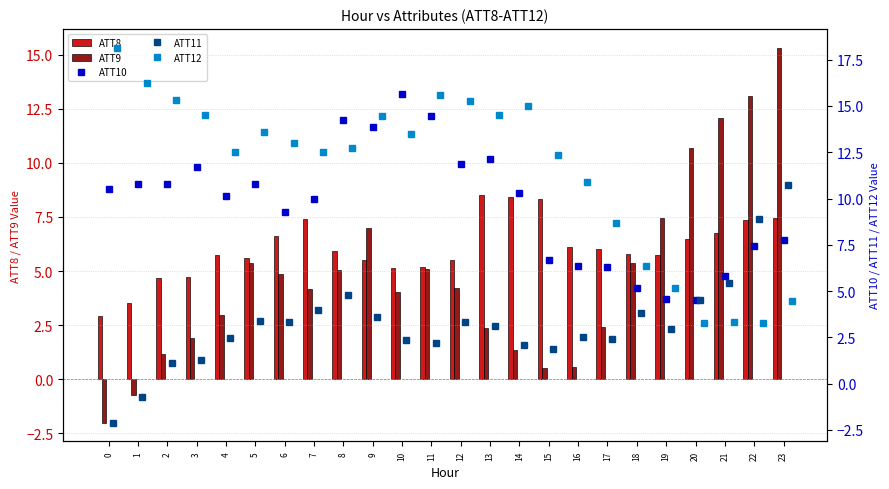

Where is ATT10 nearest to the value 10?

7